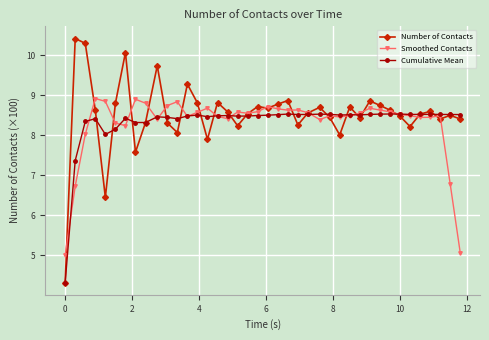

List the series in order of their peak value, lowest first.

Cumulative Mean, Smoothed Contacts, Number of Contacts